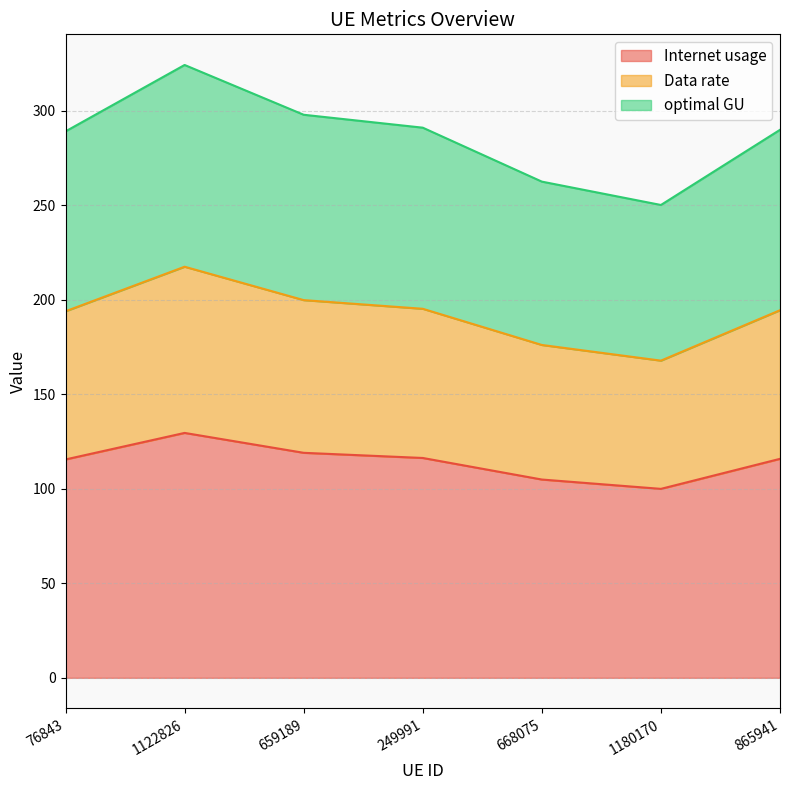

What is the smallest value displayed?

99.9